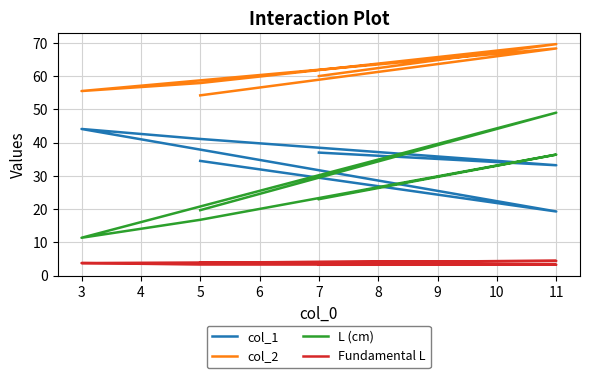

Is the value of L (cm) at 5 greater than the value of Fundamental L at 11?

Yes